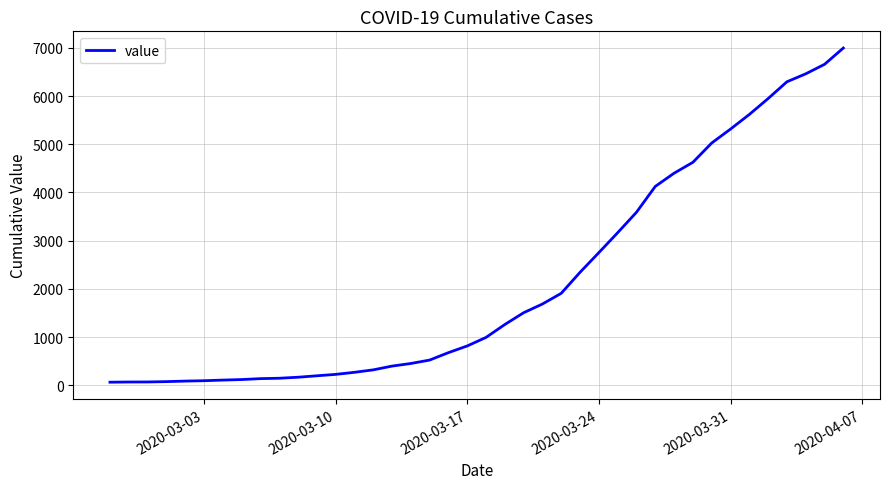

What is the difference between the maximum and minimum values?

6931